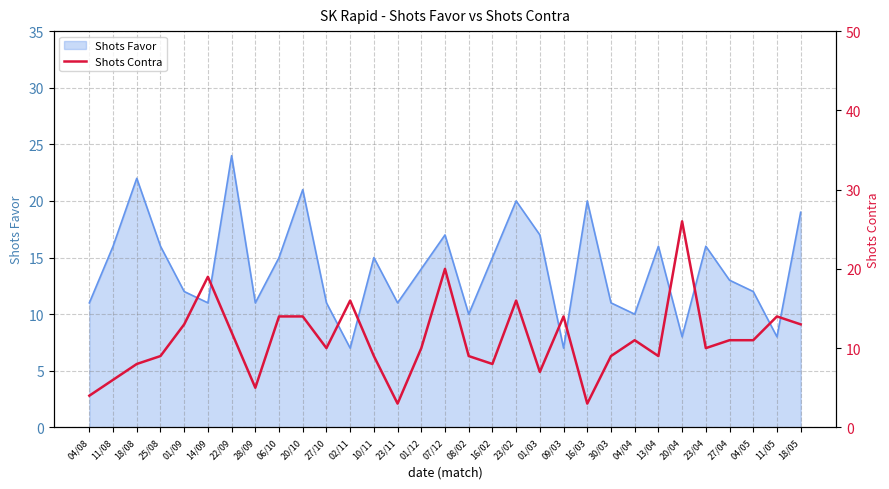

What is the smallest value displayed?

3